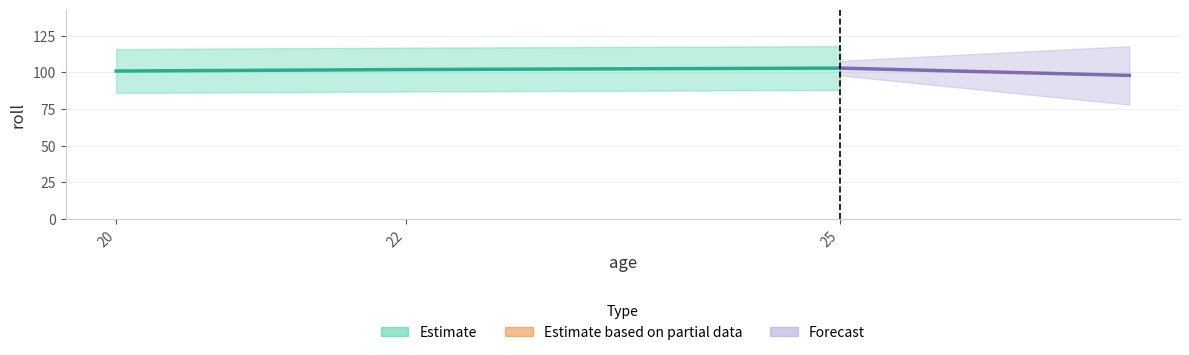

Reading left to right, list all the values displayed in this chart.

20=101	22=102	25=103